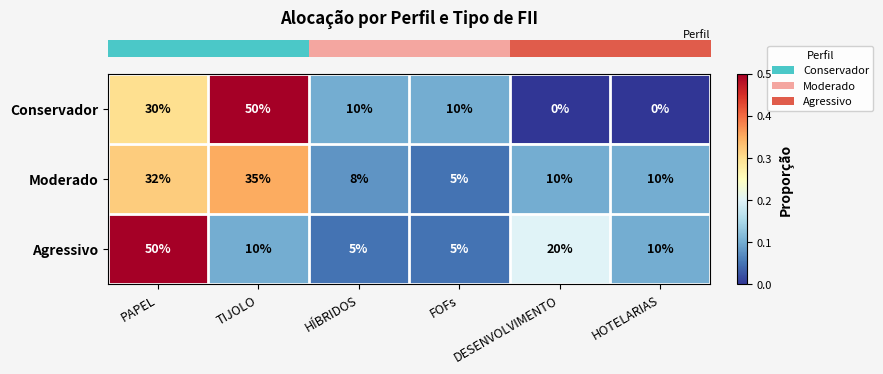

Which series has the widest spread of values?

Conservador